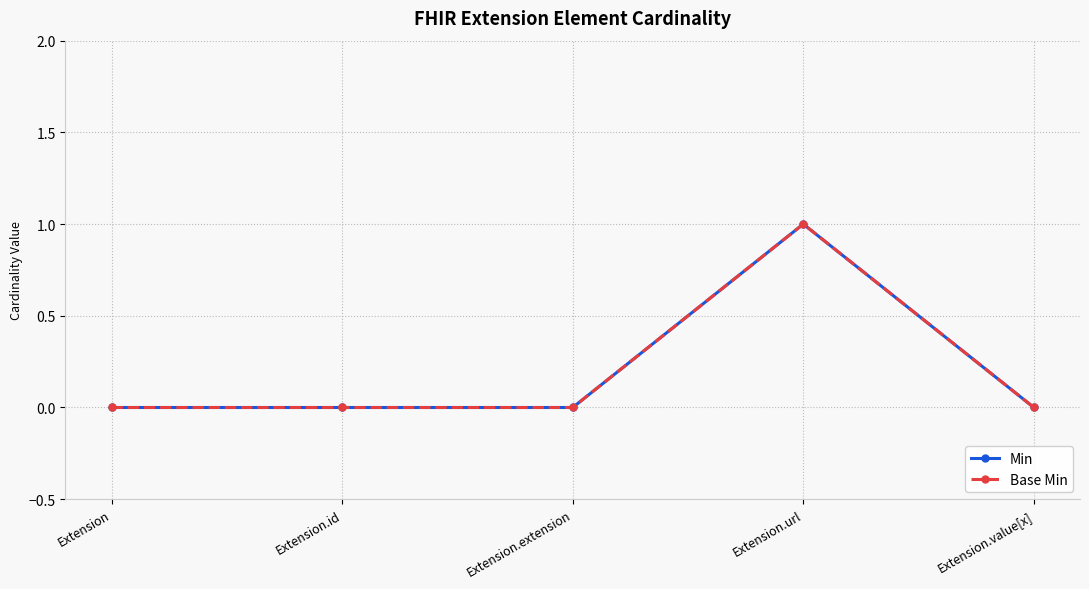

At which label does Min reach its minimum?

Extension